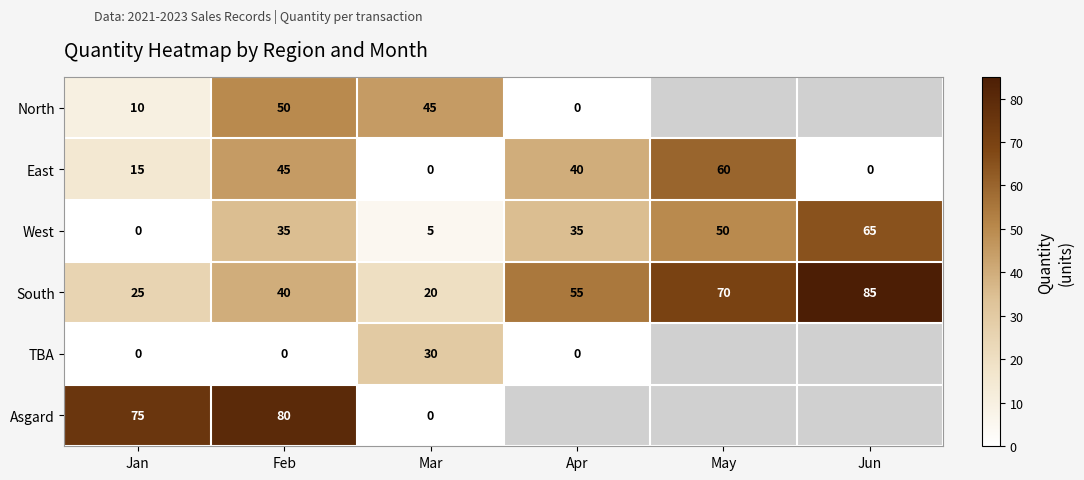

What is the difference between the second highest and second lowest values in the East series?

45